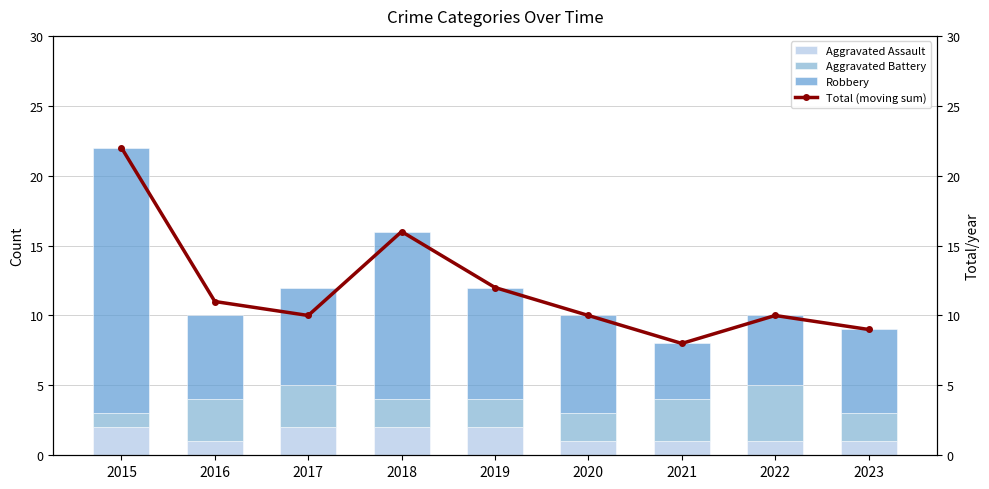

At which category is the sum across all series the highest?

2015